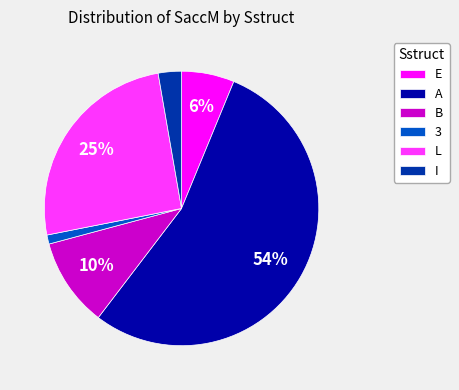

Rank the categories by value from lowest to highest.

3, I, E, B, L, A